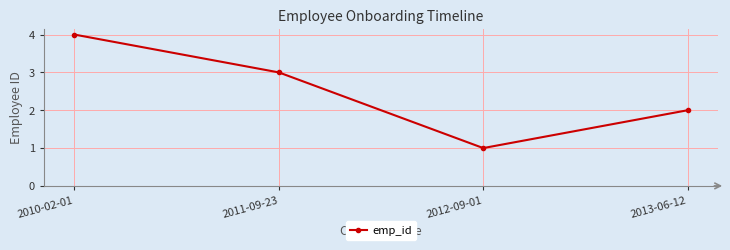

True or false: there are more than 2 points higher than both neighbors.

False